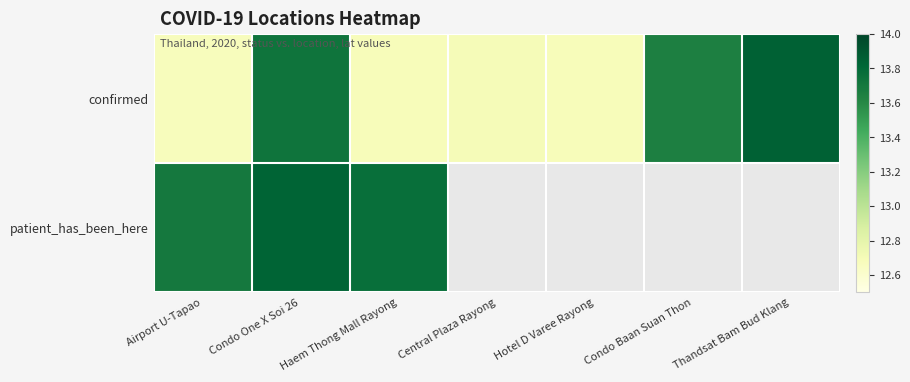

Rank the series by their maximum value, from highest to lowest.

confirmed, patient_has_been_here